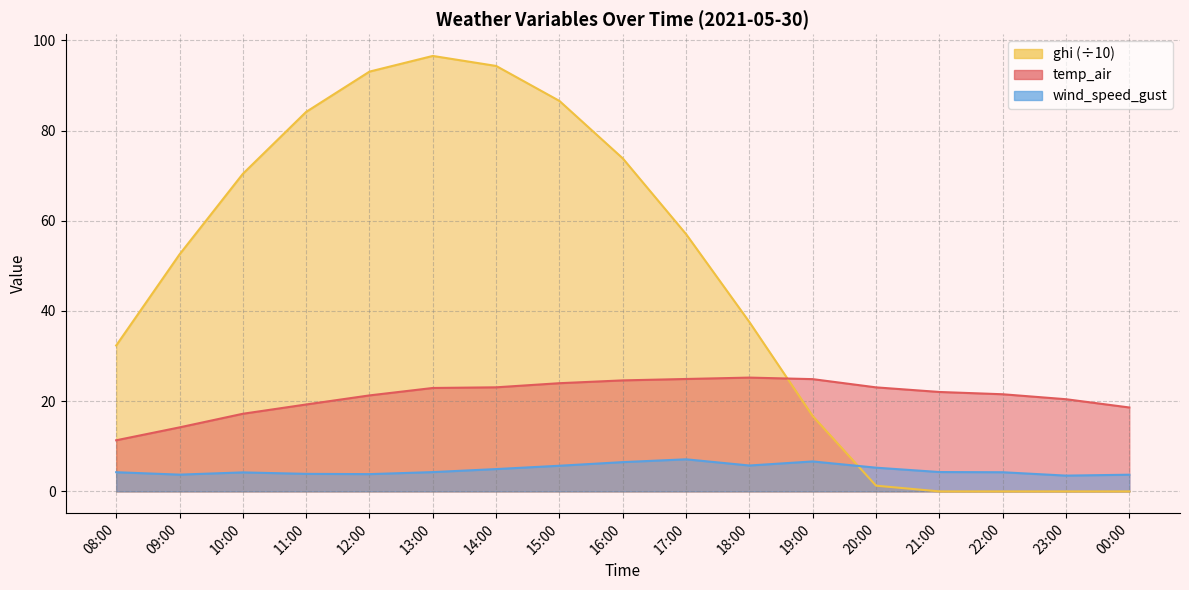

The value of ghi at 09:00 is 91.8. True or false?

False